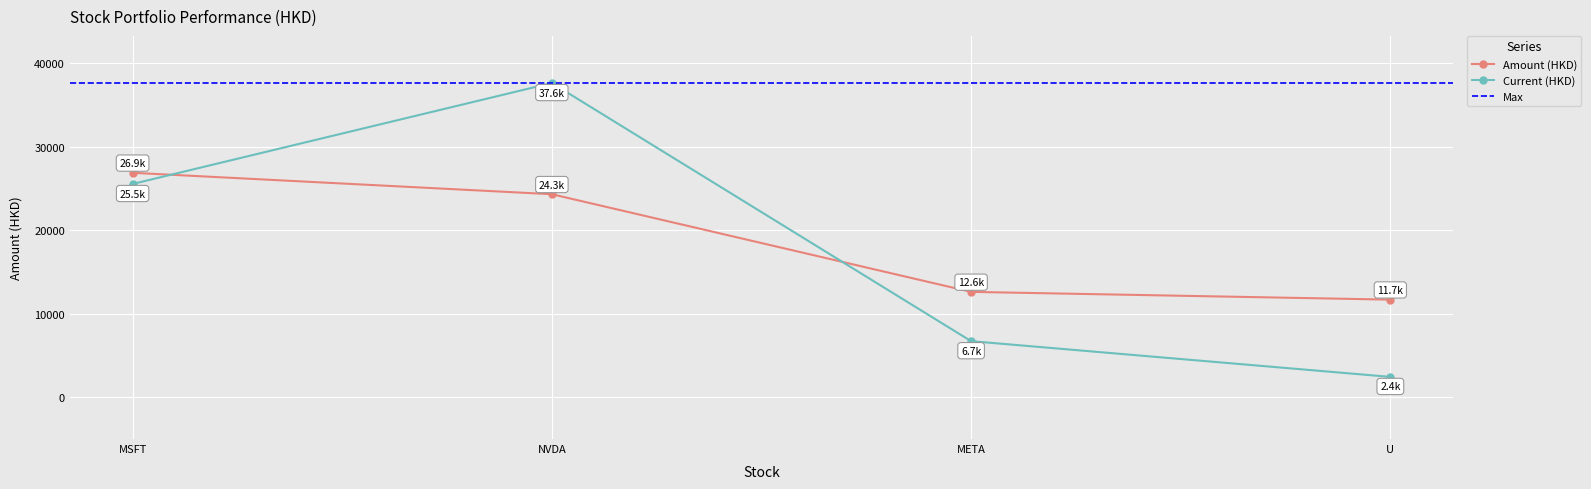

At which category does Current (HKD) reach its first local peak?

NVDA